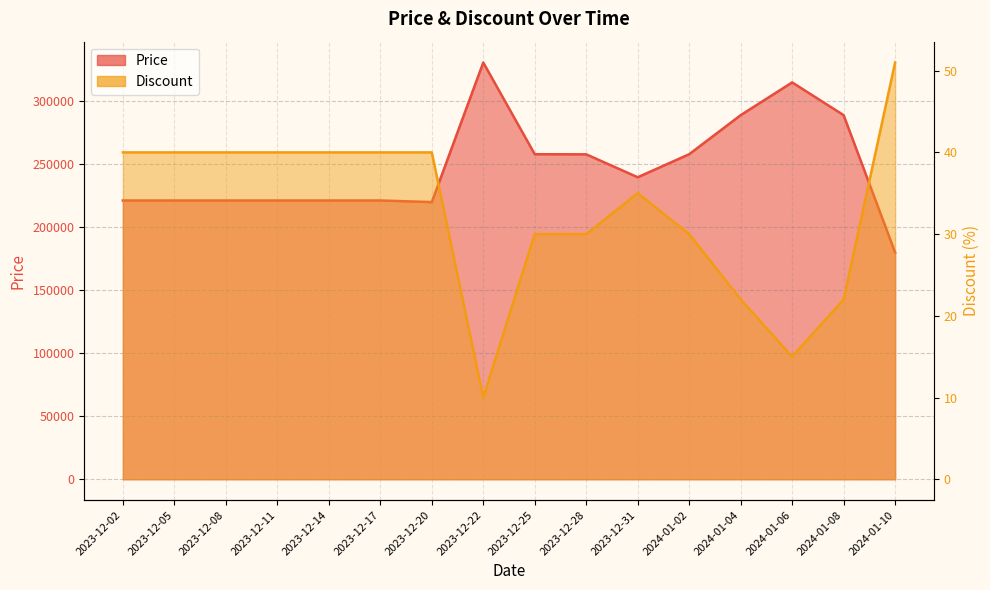

Where is the first local minimum for Discount?

2023-12-22